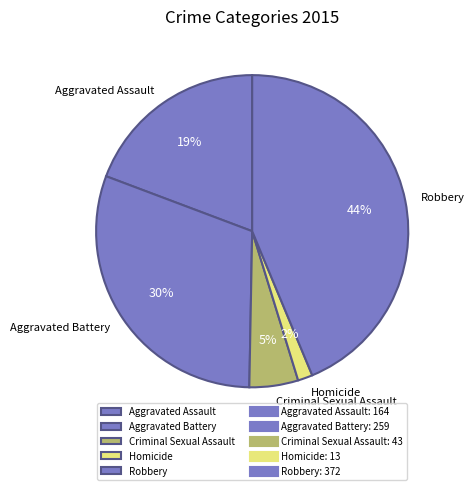

True or false: Robbery accounts for 44% of the total.

True